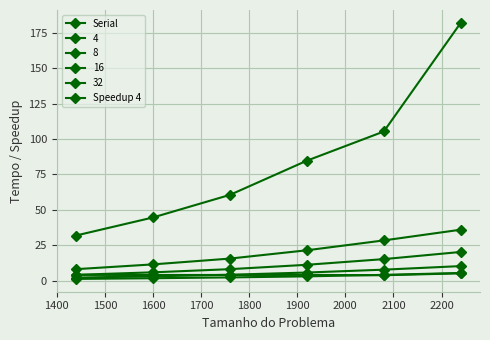

At which category does Speedup 4 reach its first local valley?

1600